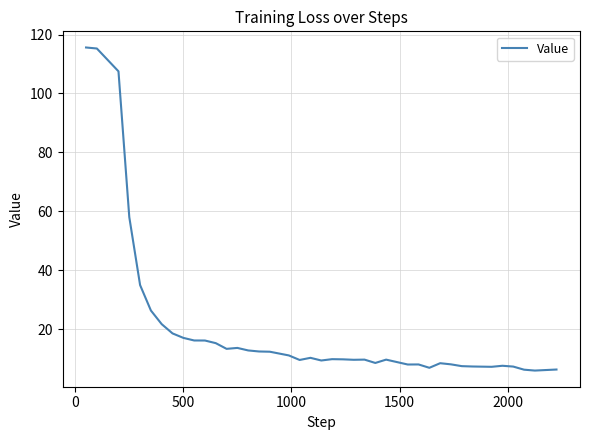

Is this an area chart (filled region under the line)?

No